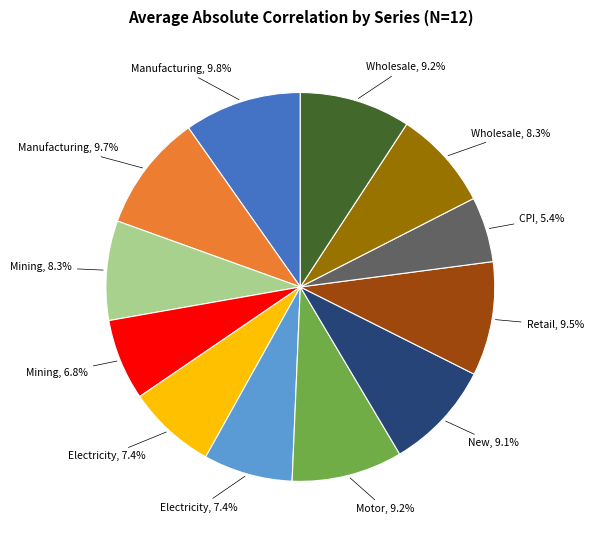

Does any single category account for the majority?

No